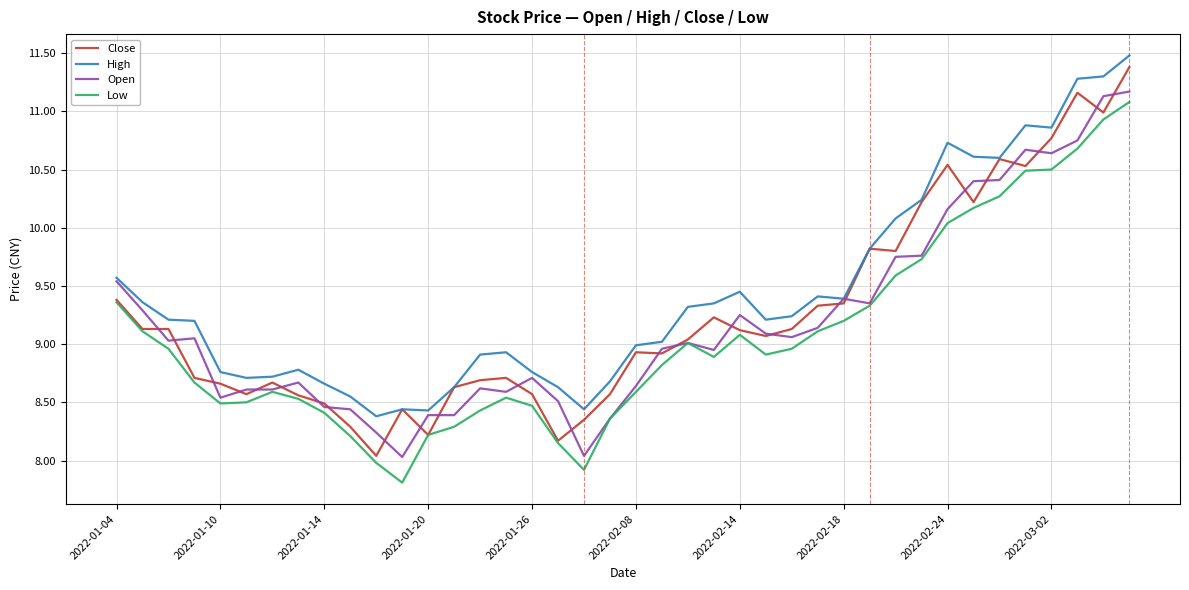

Which series has the largest total across all categories?

High